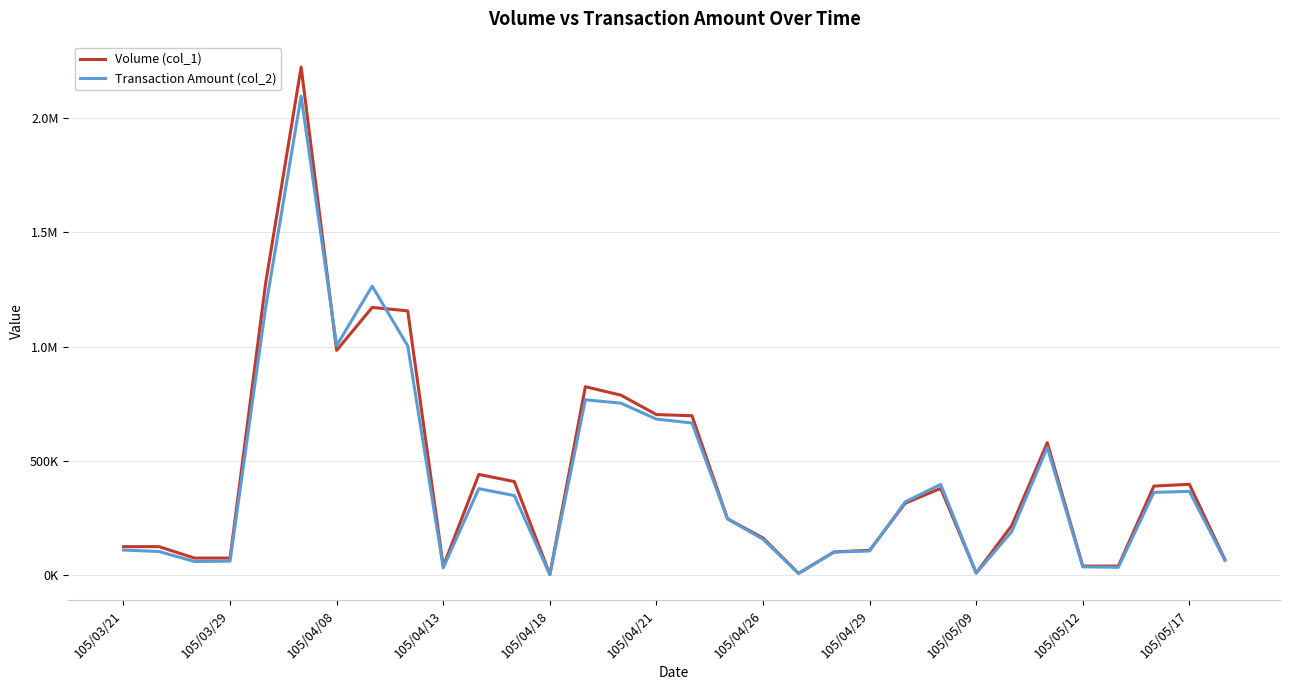

Rank the series by their average value, from highest to lowest.

Volume (col_1), Transaction Amount (col_2)